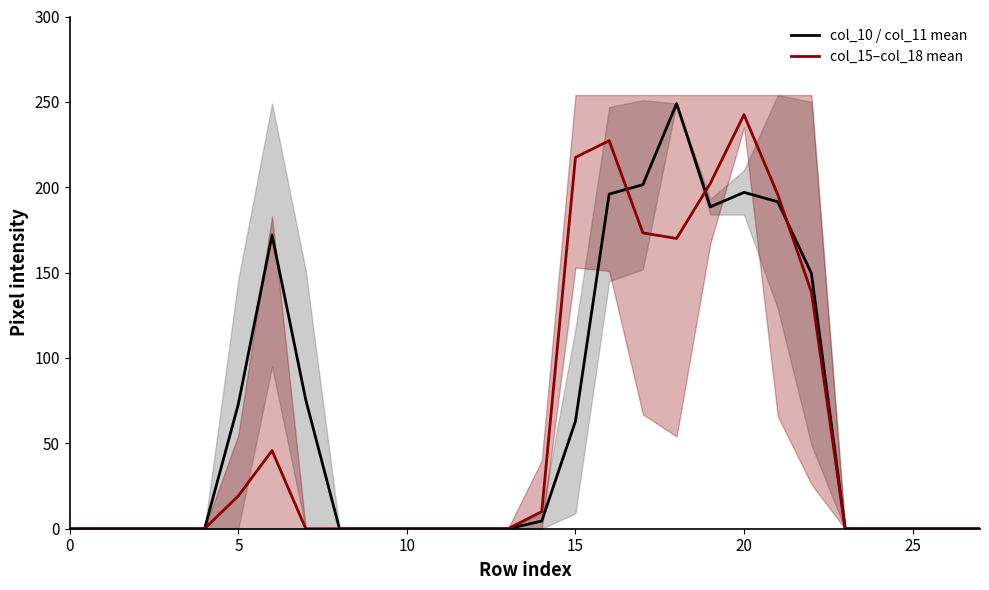

What is the highest value of the col_10 / col_11 mean series?

249.0